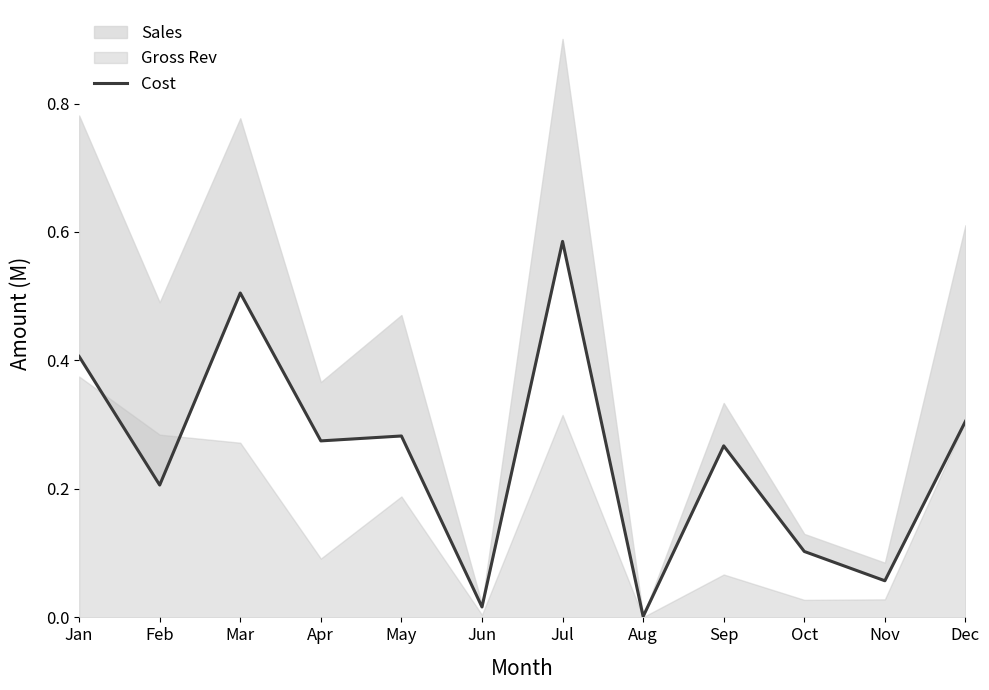

How many interior local valleys (lower than both neighbors) does the data have?

5